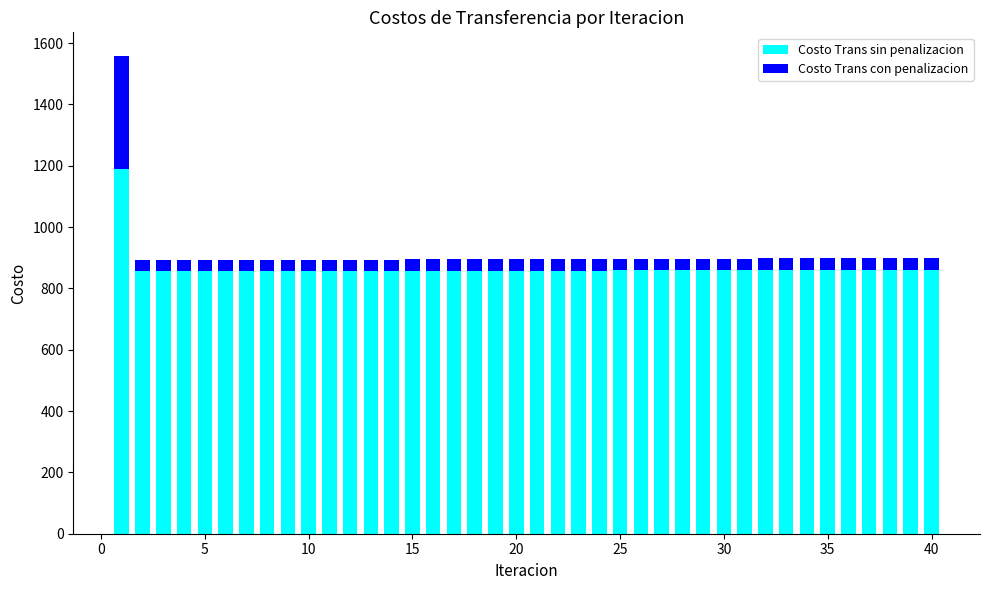

What is the difference between the maximum and minimum values in the Costo Trans sin penalizacion series?

331.5